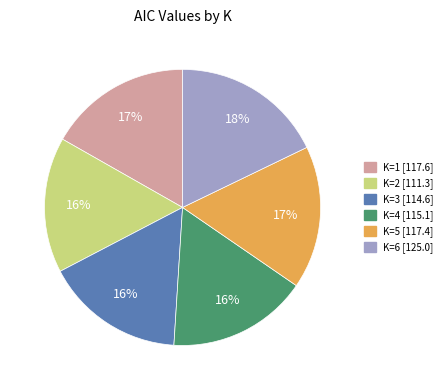

To the nearest percent, what is the difference between the largest and smallest slice percentages?

2%